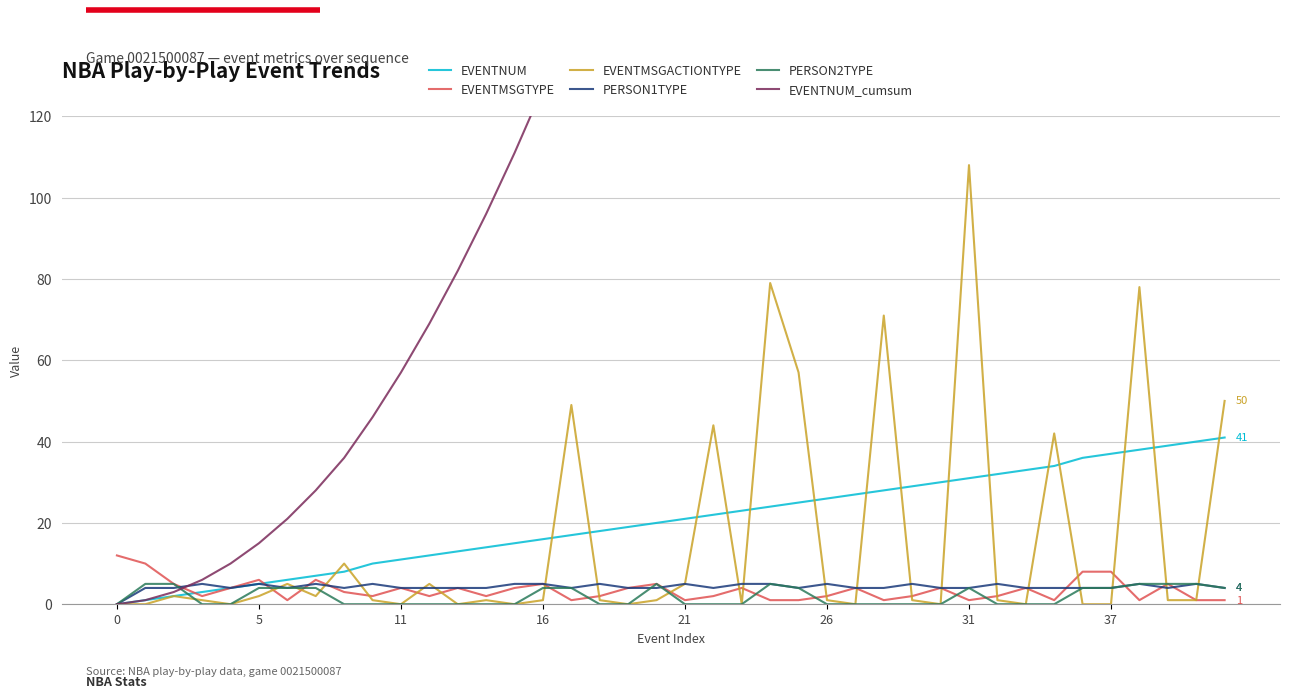

What is the sum of the PERSON1TYPE values at 12 and 37?

8